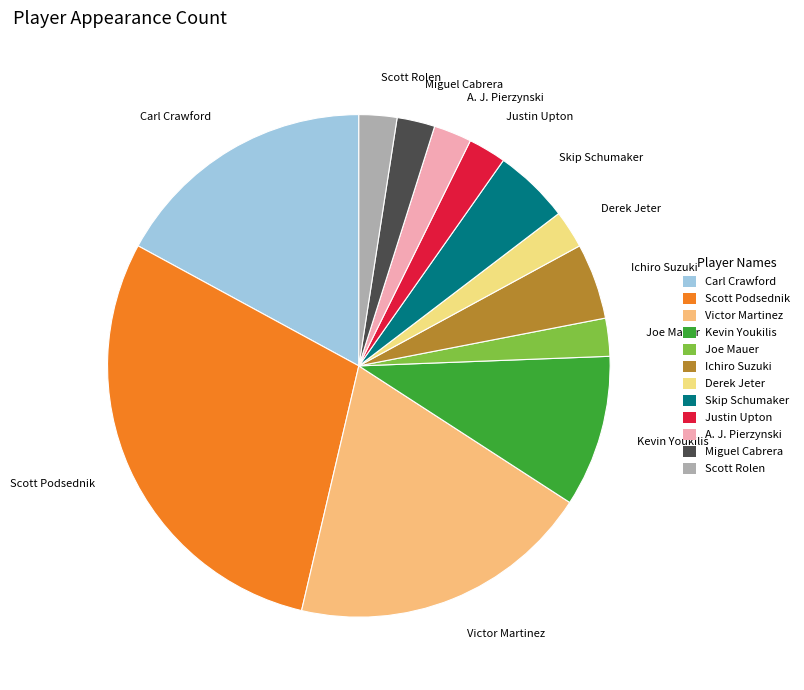

Combined, do Carl Crawford and Kevin Youkilis account for over 50%?

No